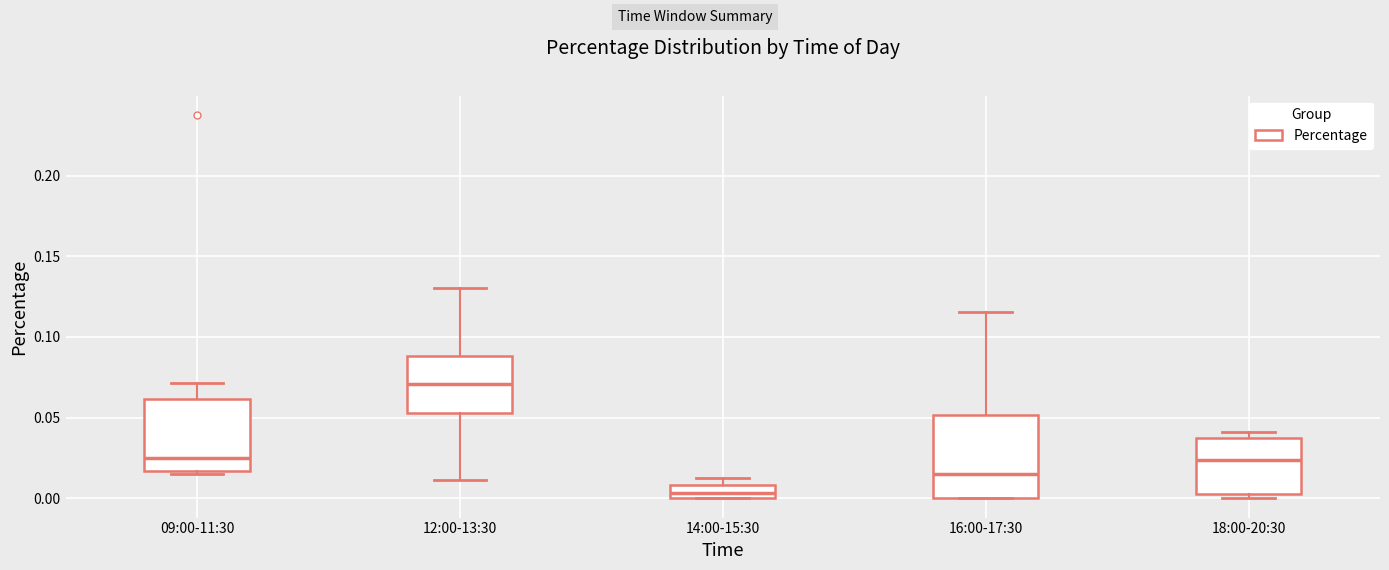

Reading left to right, read every box against the y-axis: the position of its median line, the range the box covers, and the ends of its whiskers. The values are not printed on the chart, so give them approximately, as read against the axis.

09:00-11:30: median 0.025, box 0.015 to 0.060, whiskers 0.015 (just below the box's lower edge) to 0.070
12:00-13:30: median 0.070, box 0.055 to 0.090, whiskers 0.010 to 0.130
14:00-15:30: median 0.005, box 0.000 to 0.010, whiskers 0.000 to 0.015
16:00-17:30: median 0.015, box 0.000 to 0.050, whiskers 0.000 to 0.115
18:00-20:30: median 0.025, box 0.005 to 0.035, whiskers 0.000 to 0.040